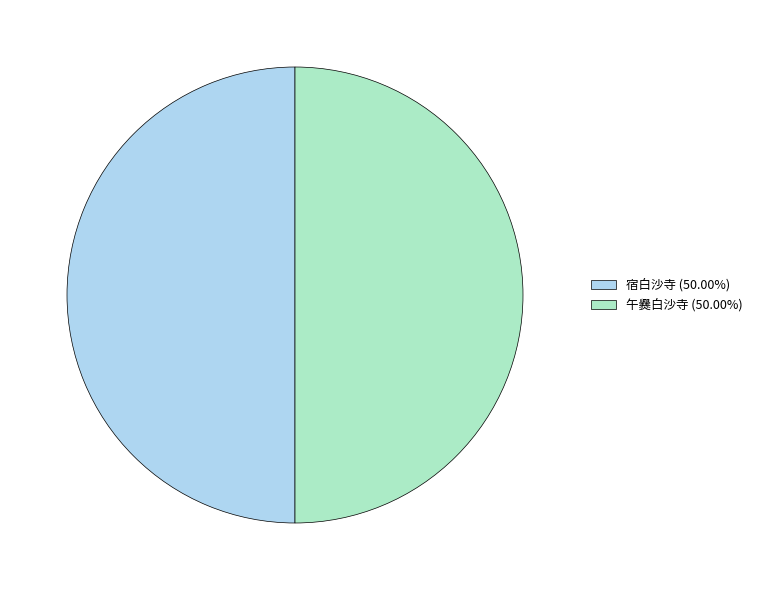

True or false: 宿白沙寺 accounts for 41% of the total.

False